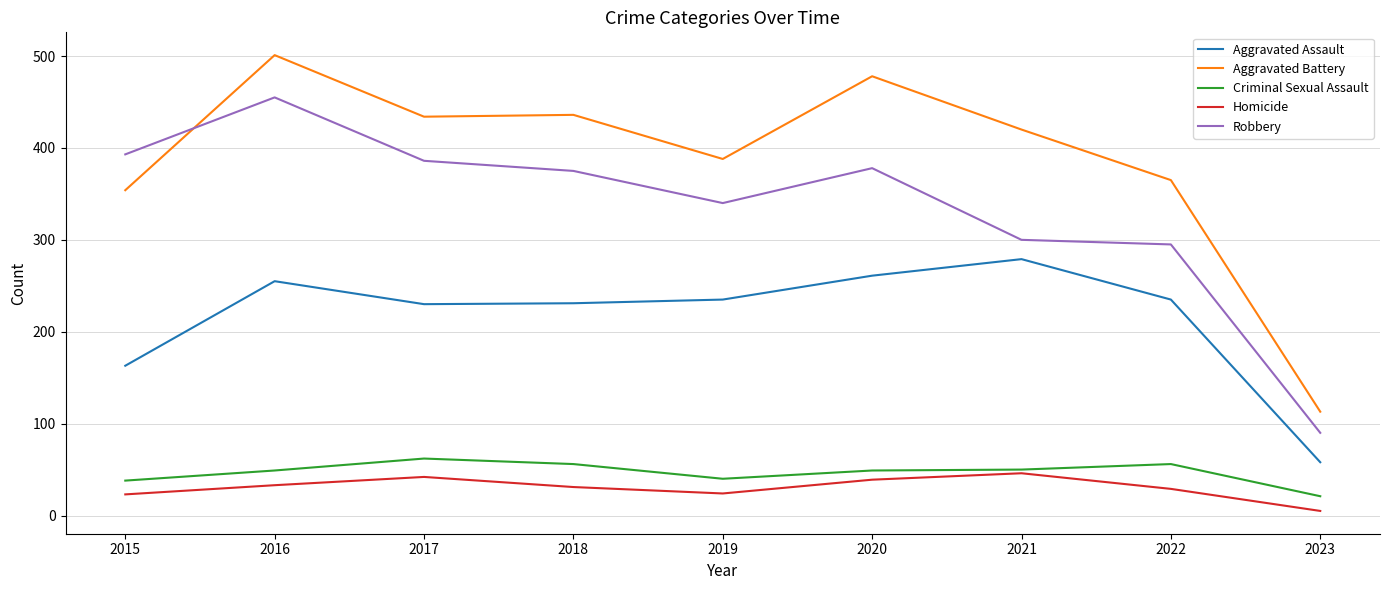

True or false: Robbery has more than 0 points higher than both neighbors.

True